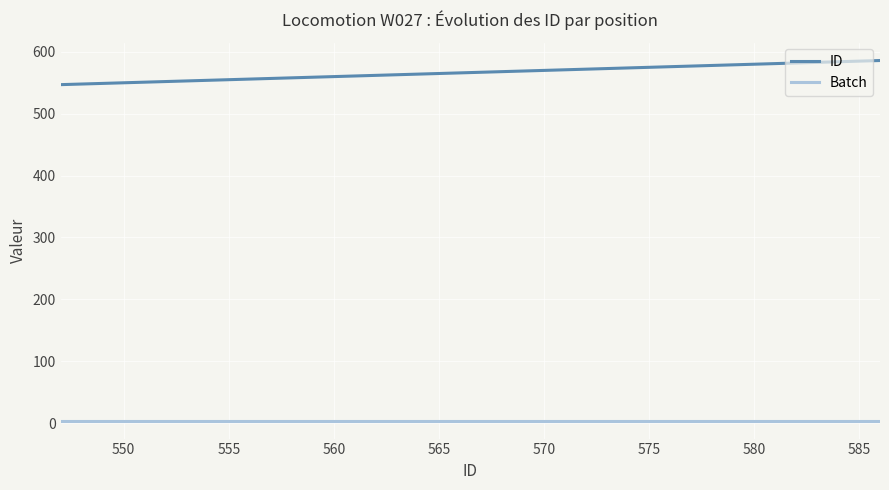

Which series has the largest range (max minus min)?

ID